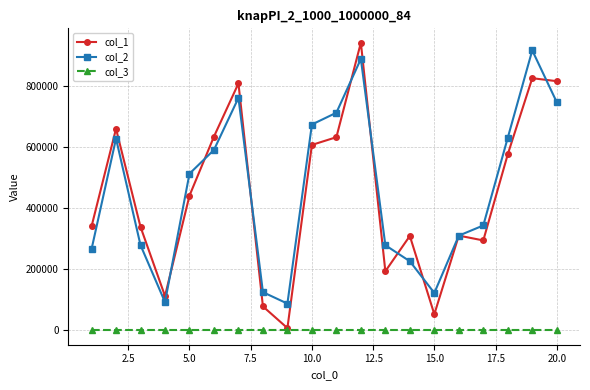

True or false: col_2 and col_3 cross at least once.

False